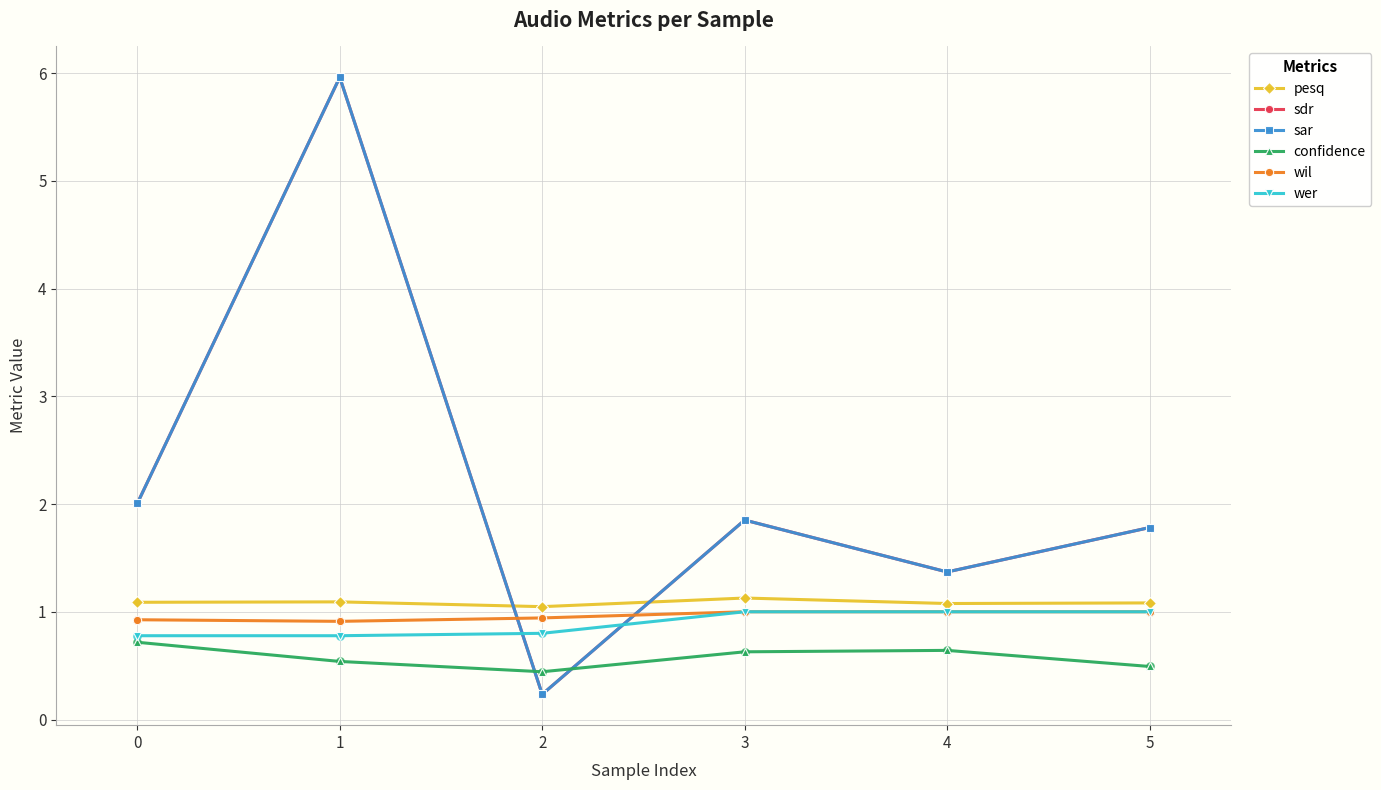

At how many categories does at least one series exceed 5?

1